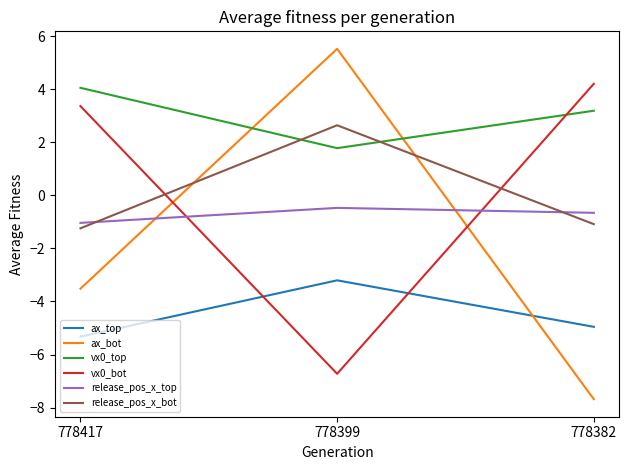

Rank the series at 778382 from lowest to highest value.

ax_bot, ax_top, release_pos_x_bot, release_pos_x_top, vx0_top, vx0_bot